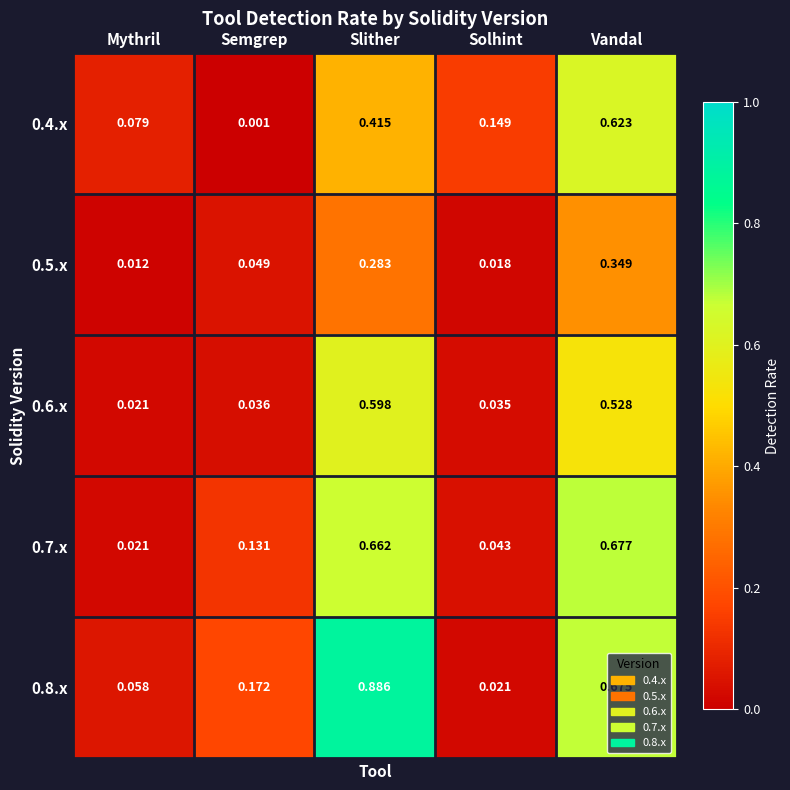

Which category has the lowest value in the 0.5.x series?

Mythril